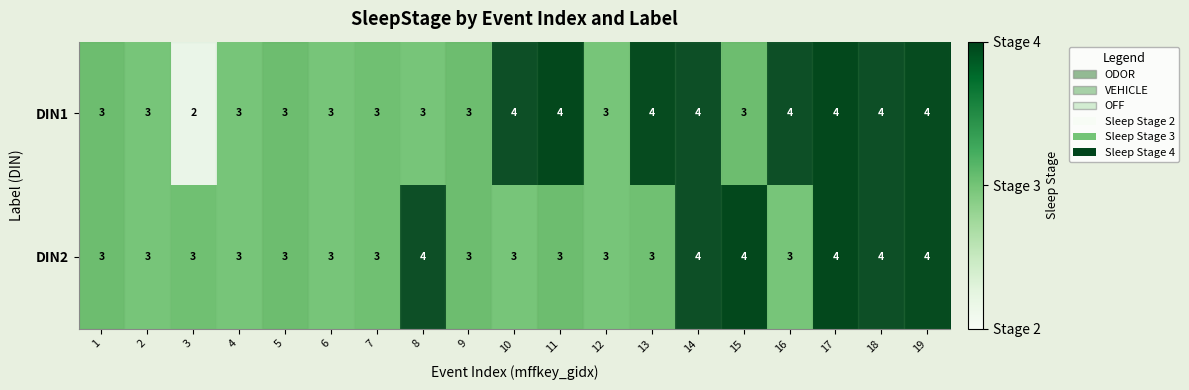

Which category has the lowest value across all series?

3